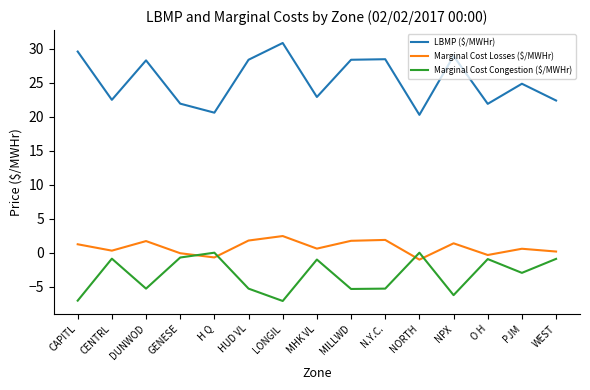

Is it true that Marginal Cost Congestion ($/MWHr) equals -4.5 at NORTH?

False